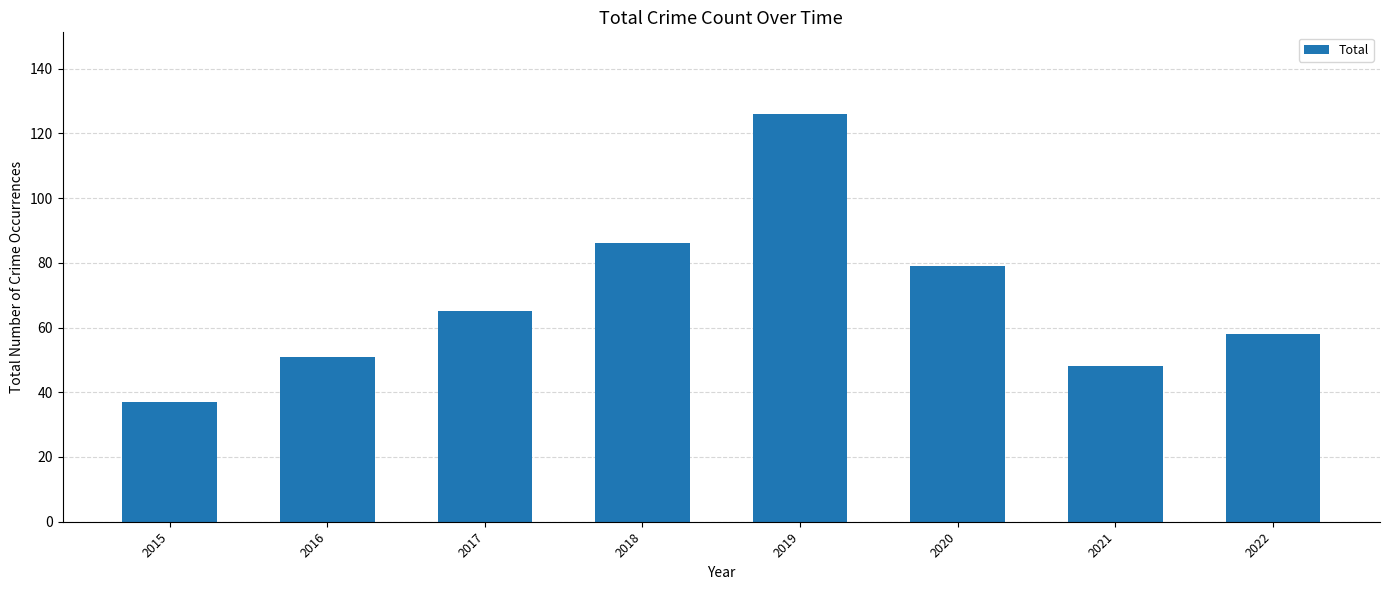

Rank the categories by value from highest to lowest.

2019, 2018, 2020, 2017, 2022, 2016, 2021, 2015